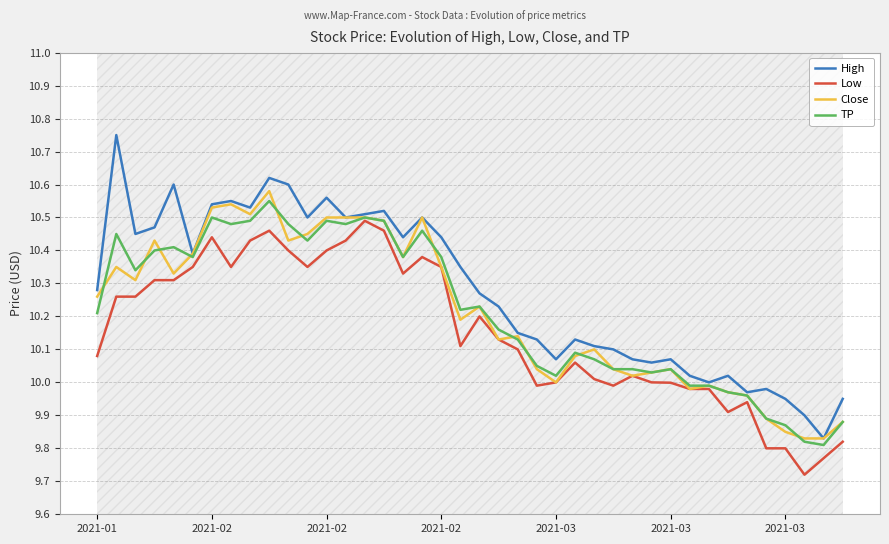

What is the value of the Low point at the 2nd from the left?

10.3